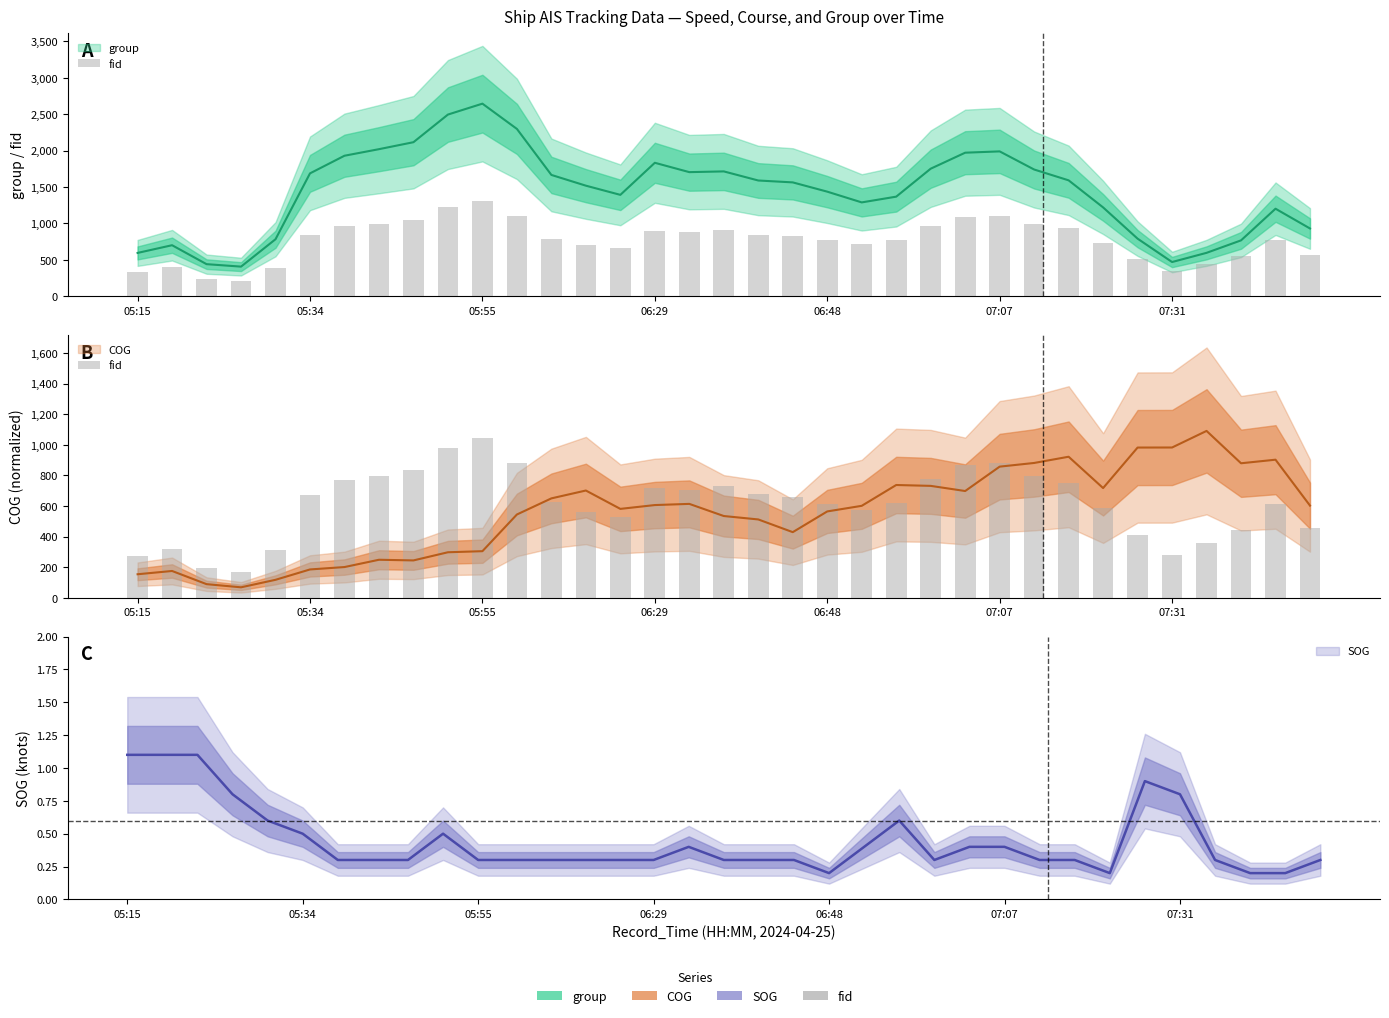

Approximately how many times larger is the value at 18 compared to 05:55?

3.5